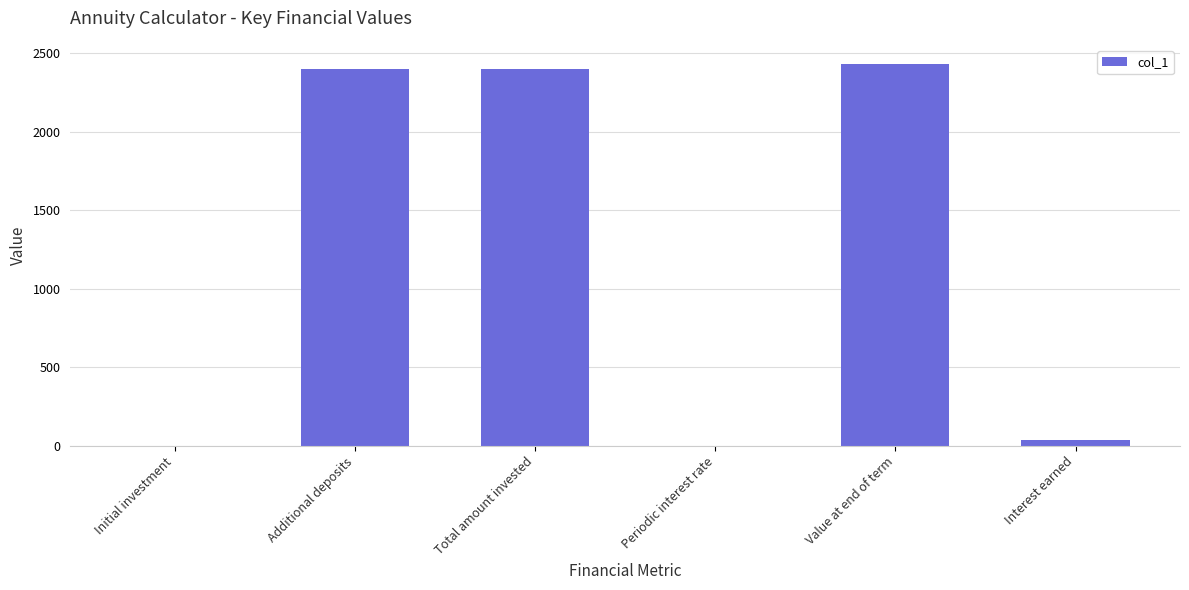

What is the sum of the values at Initial investment and Total amount invested?

2400.0